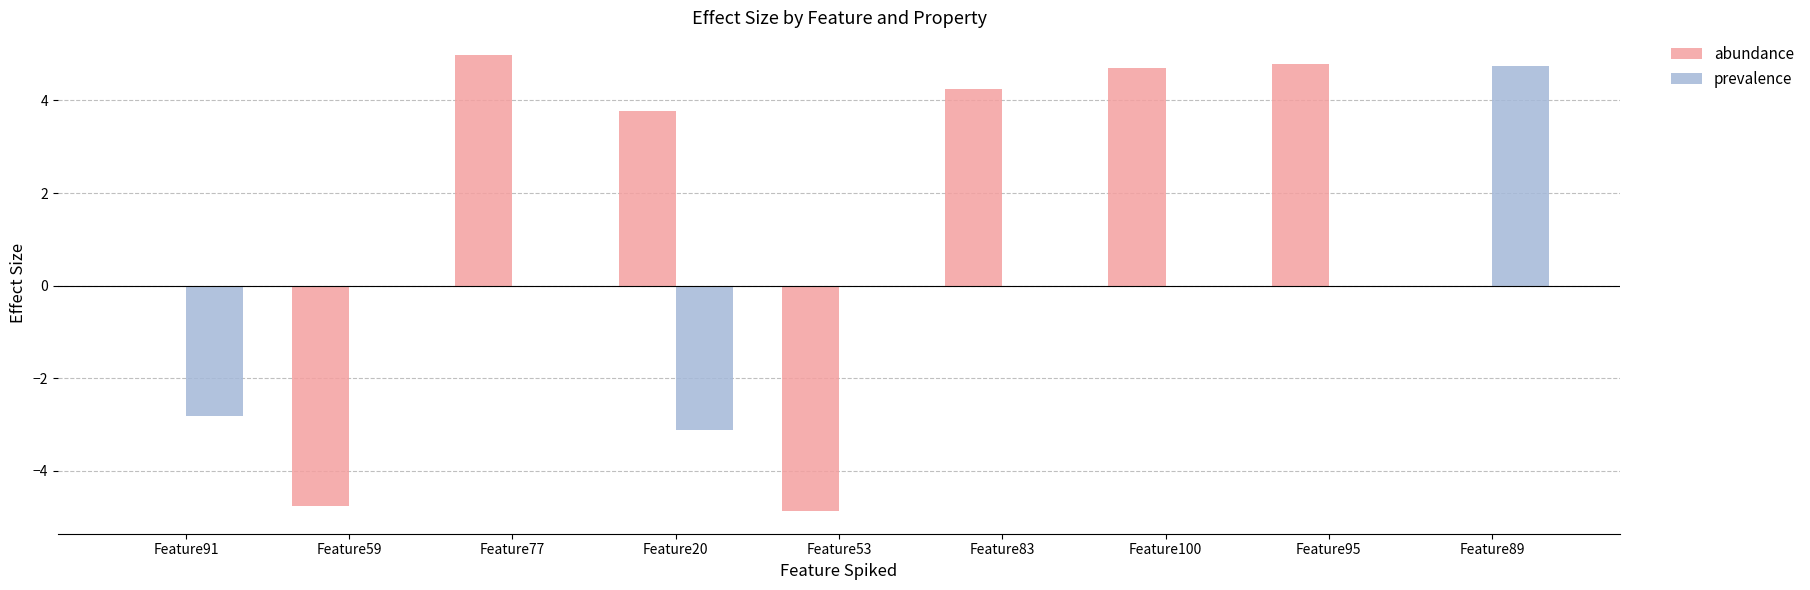

True or false: abundance has a value of 5.9 at Feature89.

False